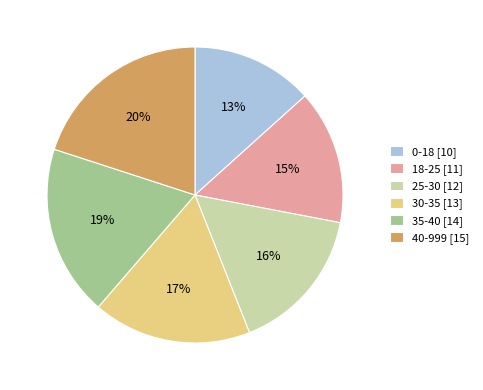

What percentage is the 25-30 slice, to the nearest percent?

16%